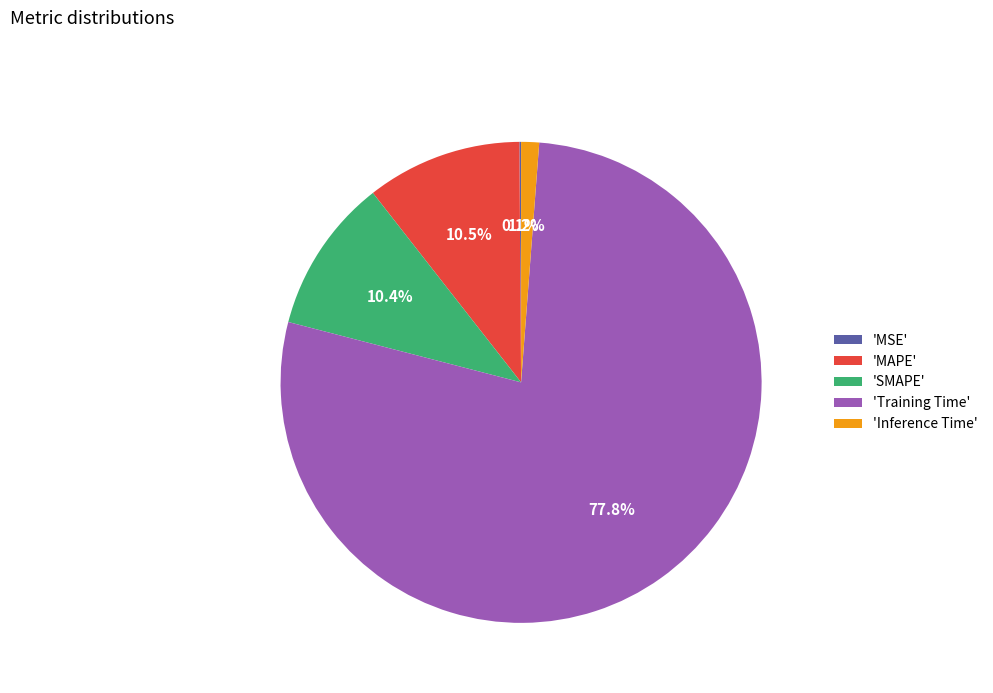

Do 'Training Time' and 'MAPE' together represent more than half of the pie?

Yes